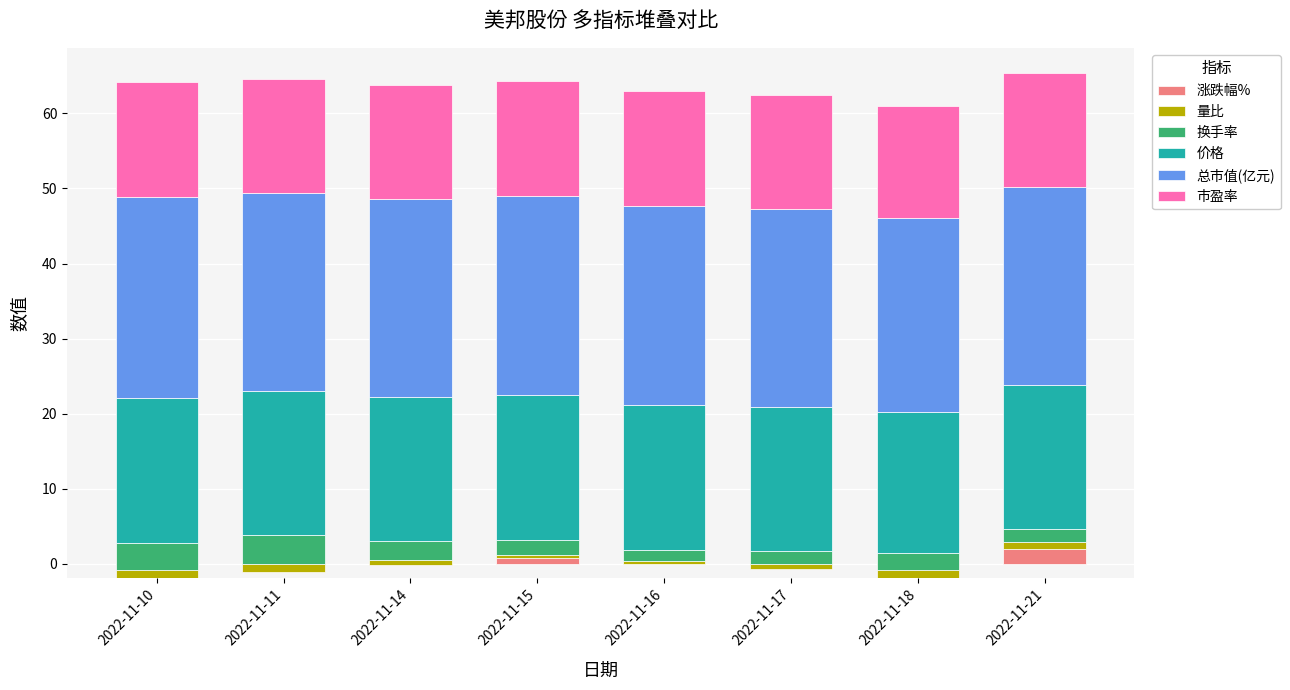

What is the minimum value shown in the chart?

-1.9